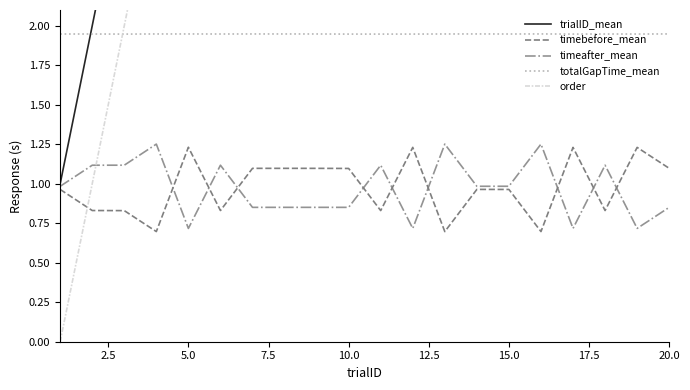

True or false: timeafter_mean and totalGapTime_mean cross at least once.

False